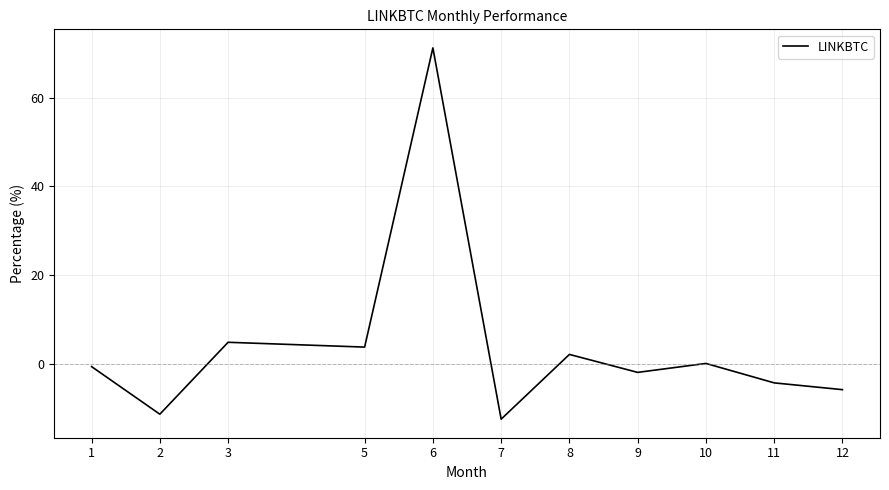

What is the sum of the values at 10 and 3?

4.8